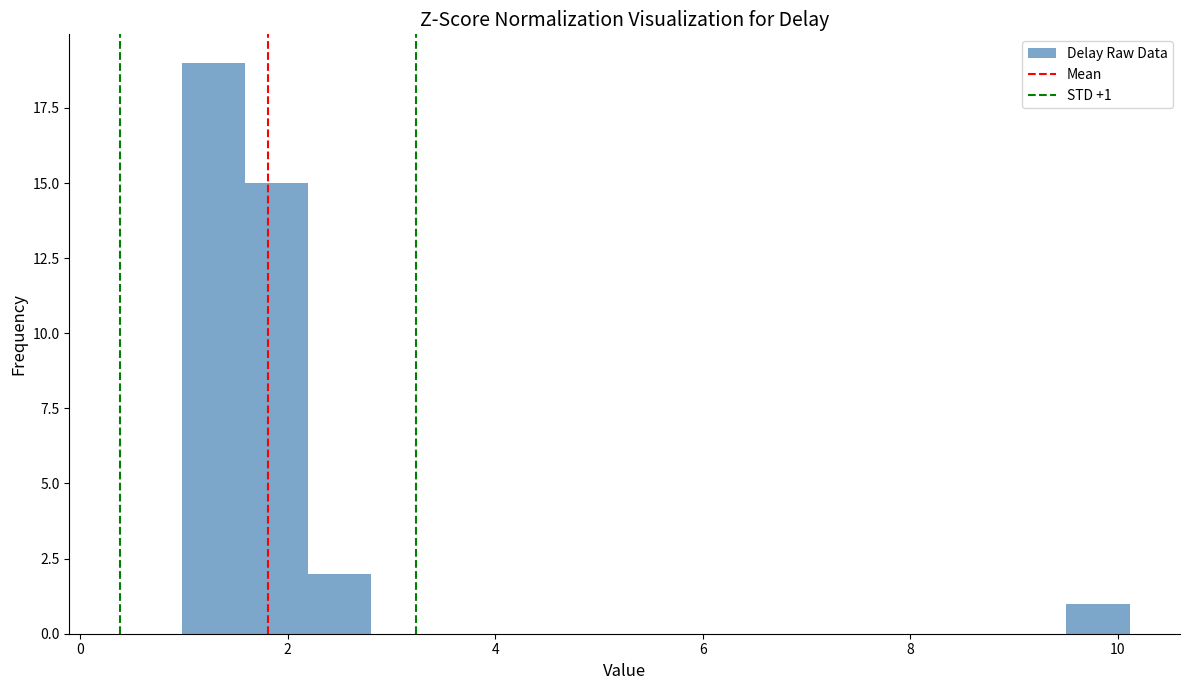

Around what value on the x-axis is the tallest bar? Give the approximate position of its centre, as read against the axis.

1.2